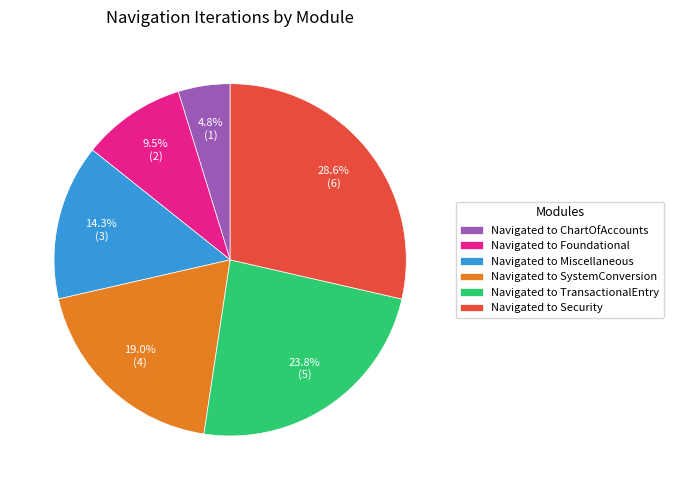

Is it true that Navigated to SystemConversion is 19% of the pie?

True